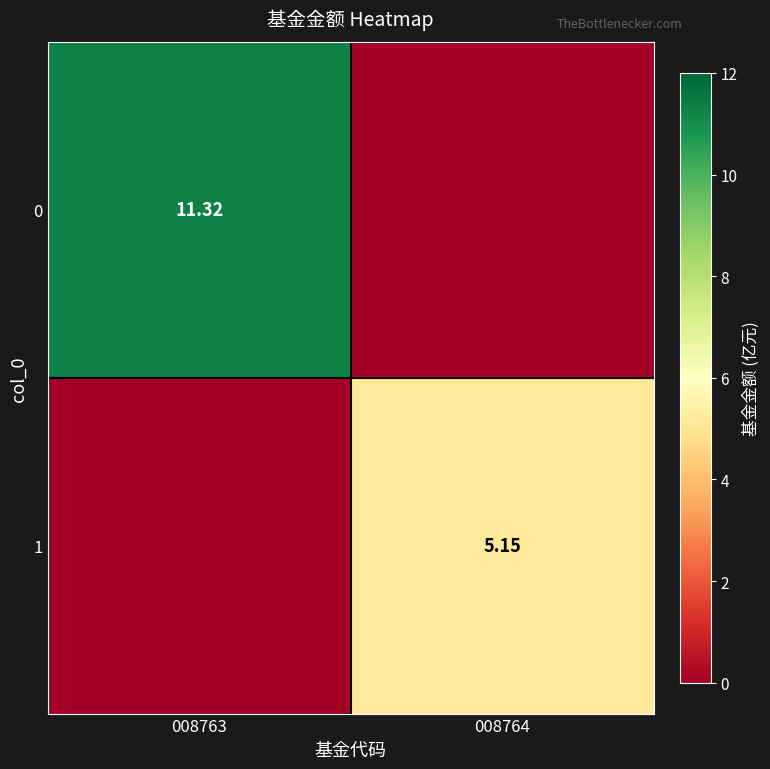

The value of 0 at 008763 is 15.9. True or false?

False